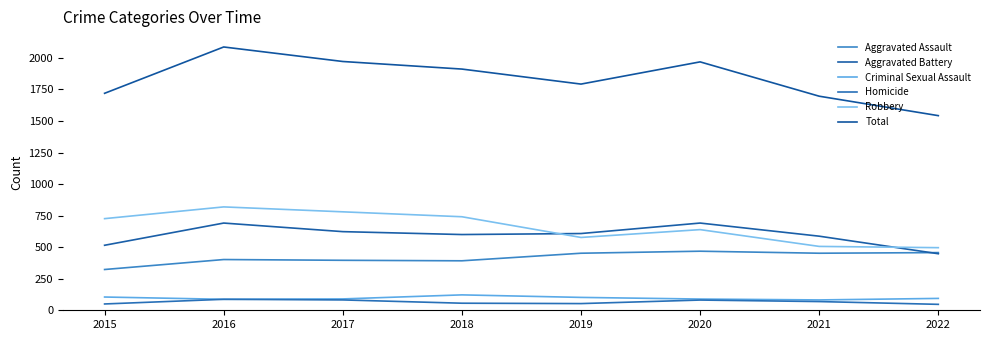

What is the difference between the highest and lowest values at 2015?

1669